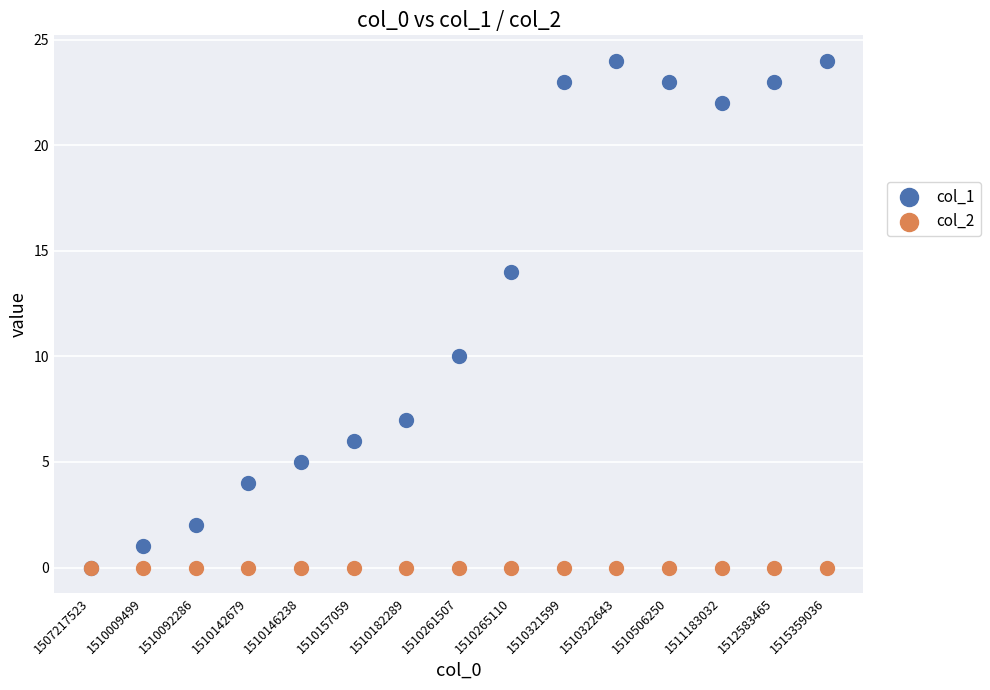

Which series reaches the maximum Y coordinate?

col_1